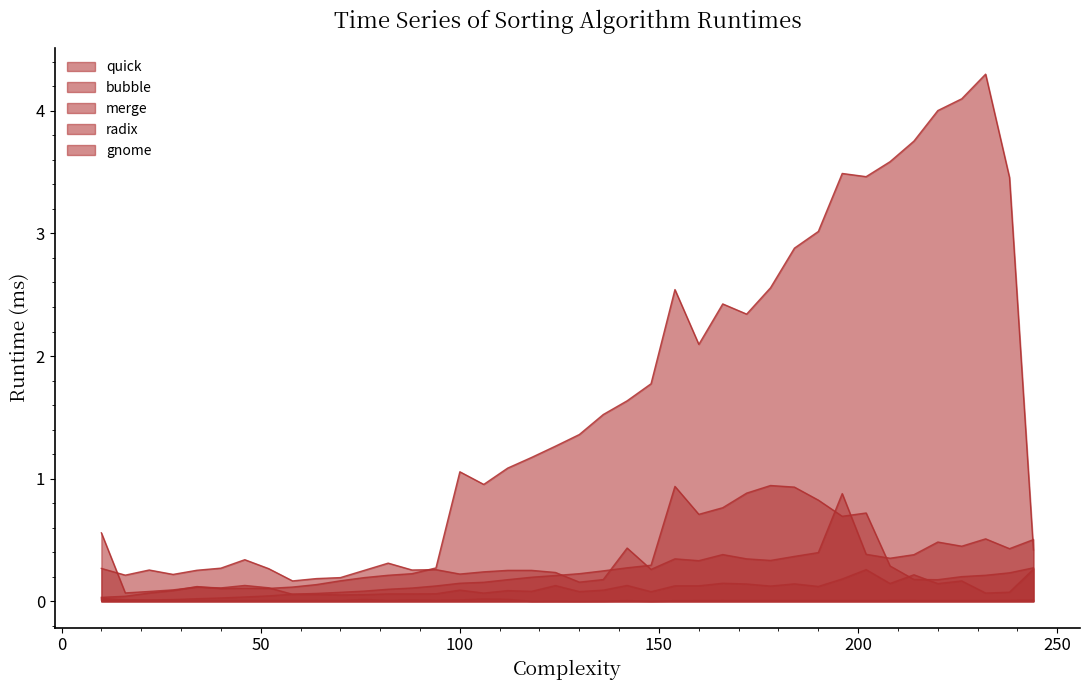

List the series in order of their peak value, lowest first.

gnome, radix, merge, bubble, quick